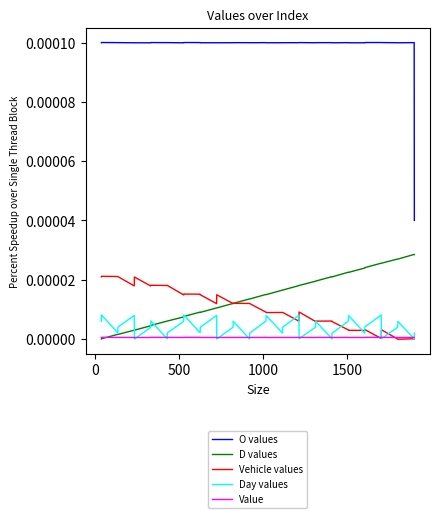

Rank the series by their maximum value, from lowest to highest.

Value, Day values, Vehicle values, D values, O values